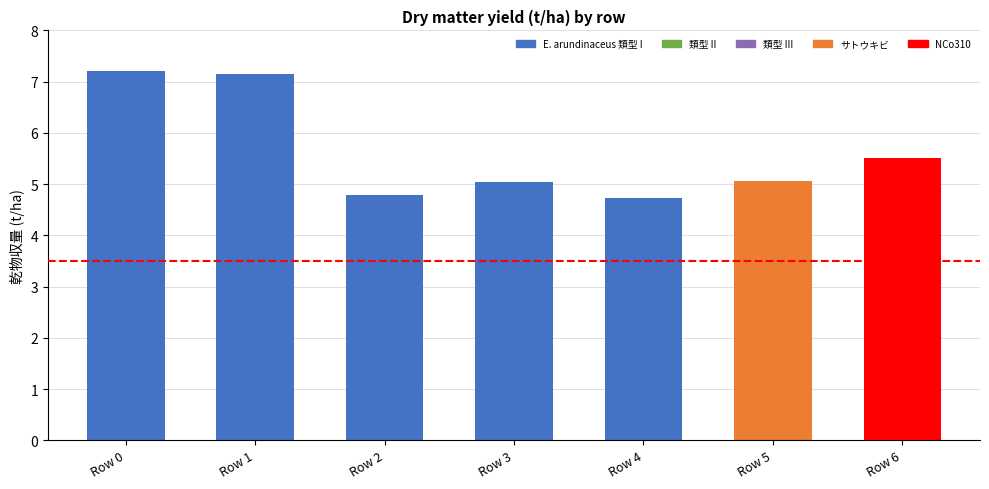

What is the difference between the second highest and second lowest values?

2.4